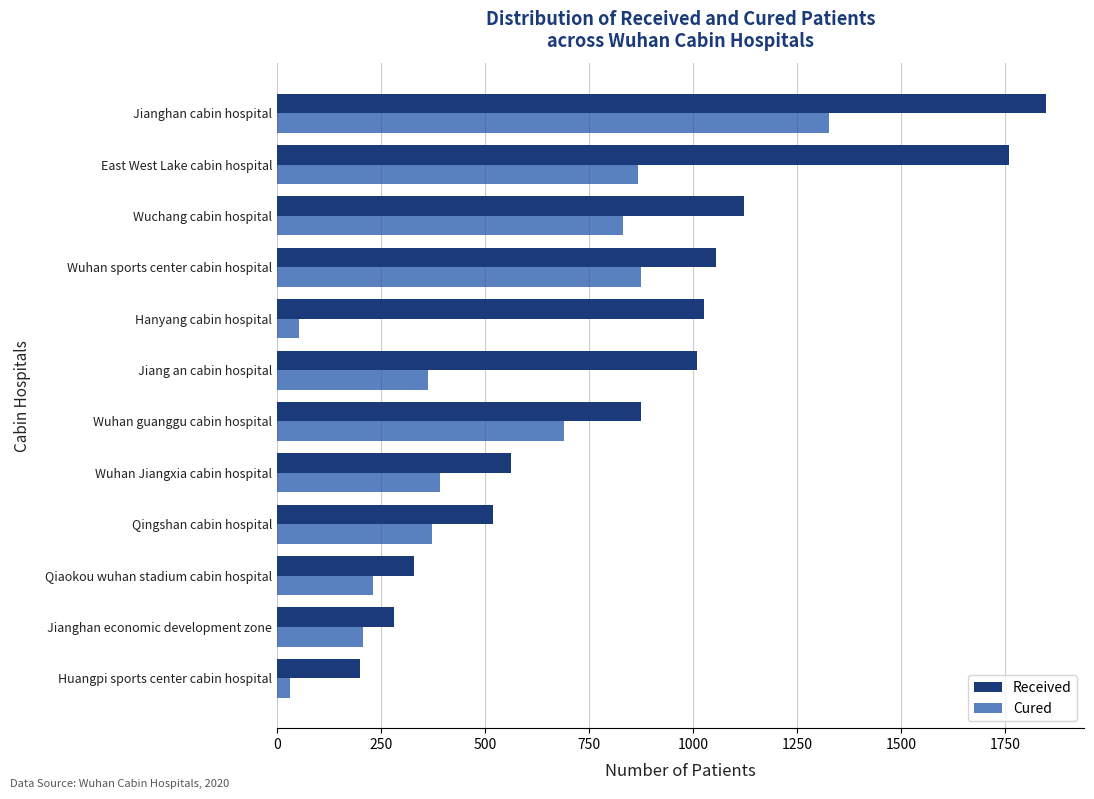

List the series in order of their overall mean, lowest first.

Cured, Received